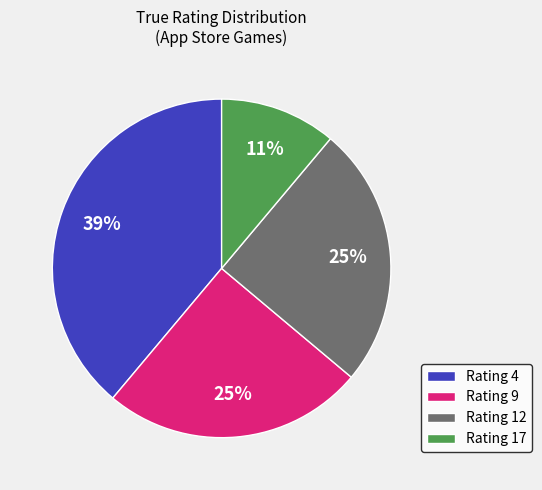

Which category has the biggest portion of the pie?

Rating 4